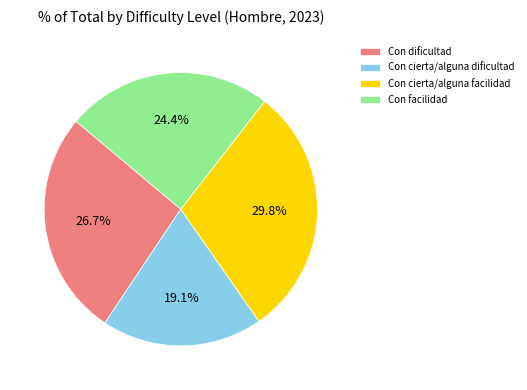

Which category has the smallest portion of the pie?

Con cierta/alguna dificultad